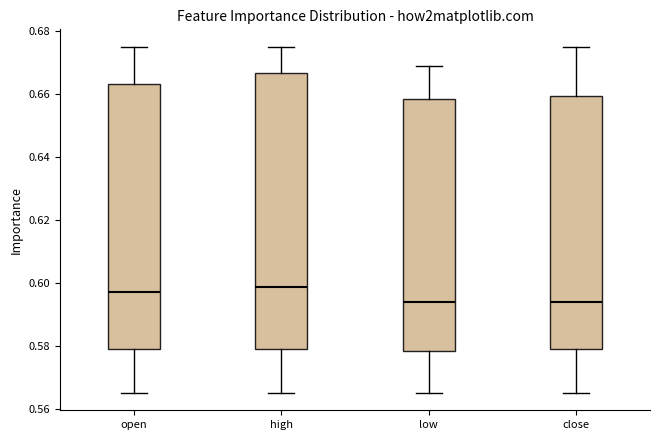

Comparing the boxes themselves (not the whiskers), which one is the tallest?

high